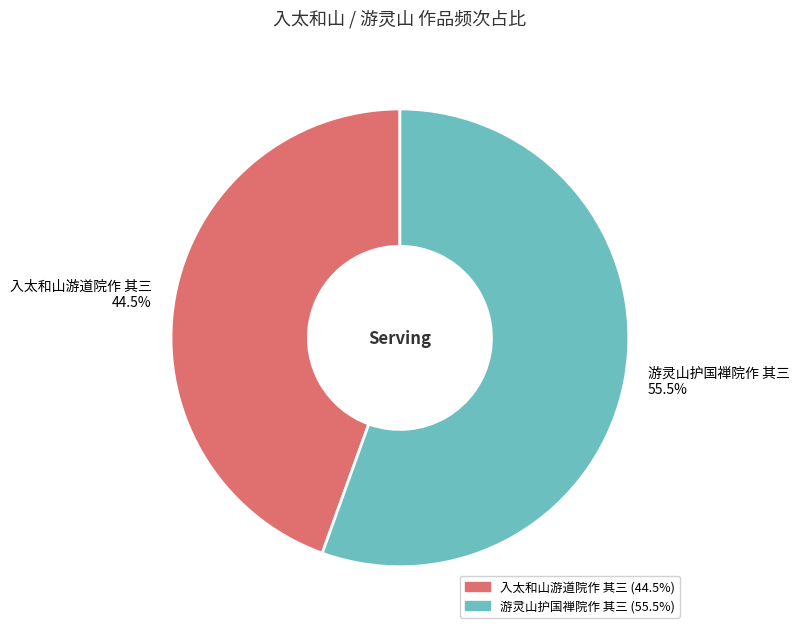

Is there a majority slice in this chart?

Yes